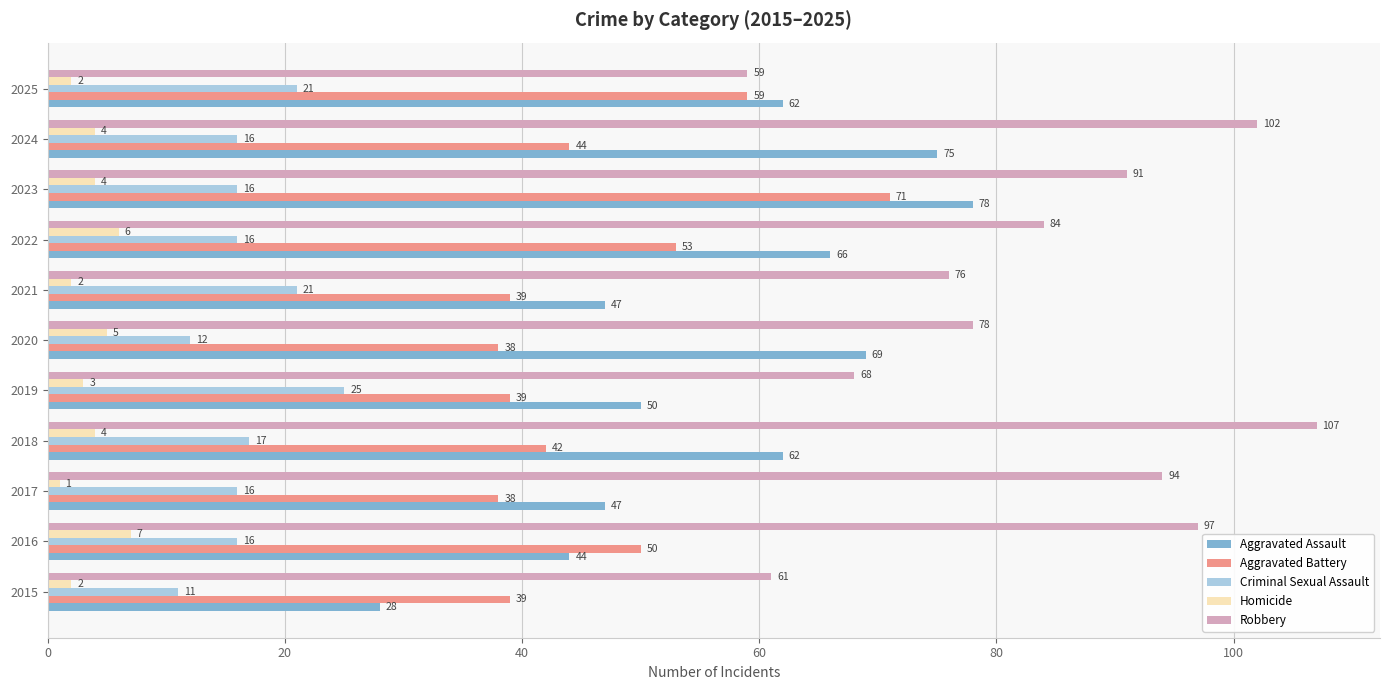

What is the sum of all Aggravated Battery values?

512